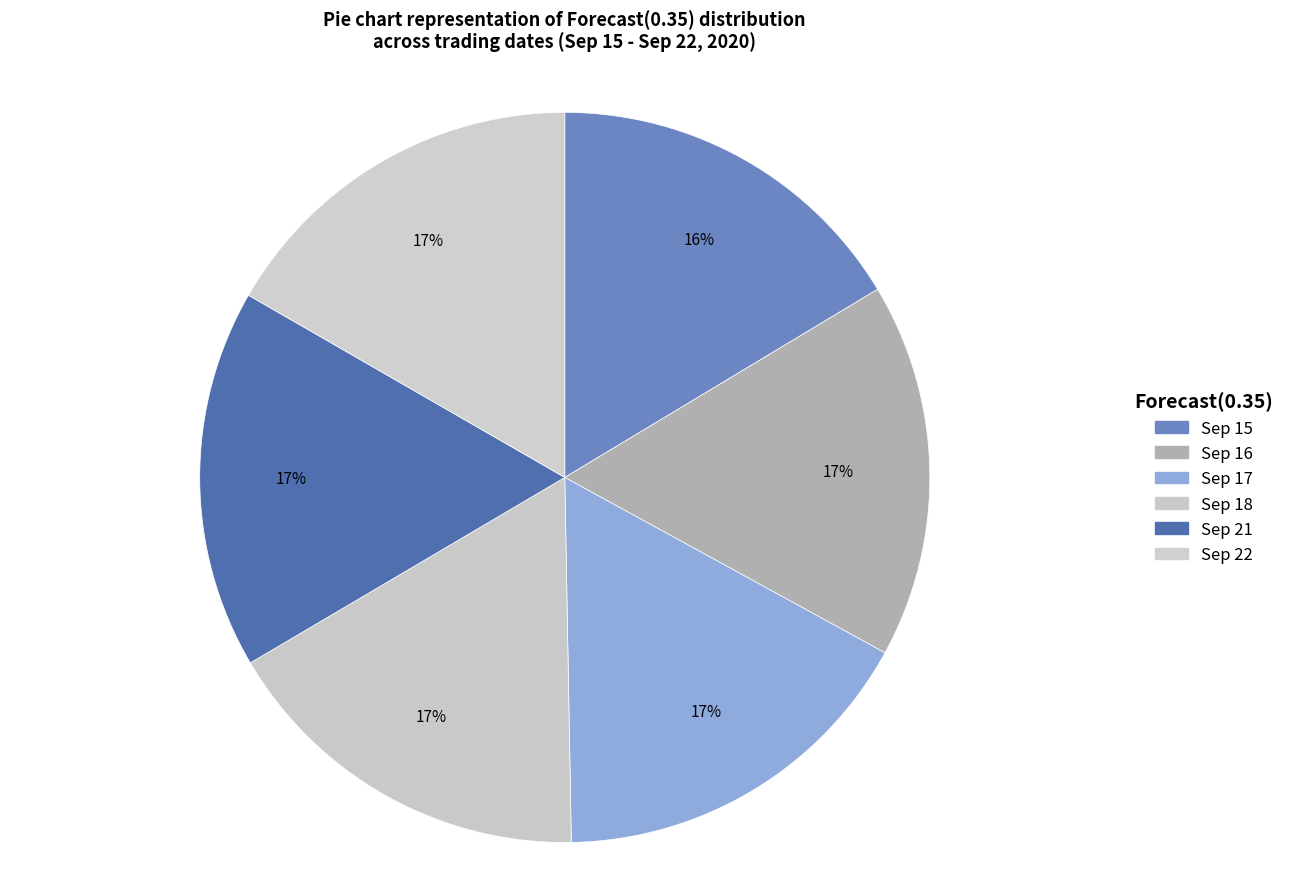

What percentage is NOT represented by Sep 17?

83.3%